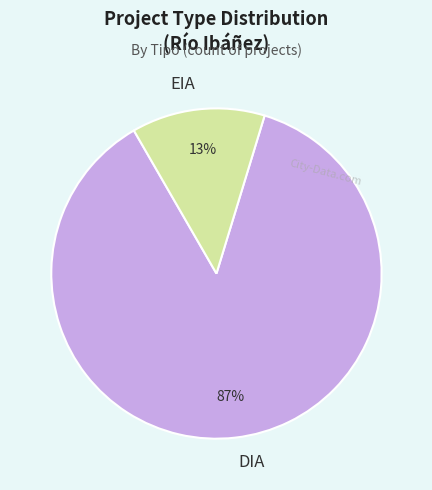

To the nearest percent, what is the difference between the EIA and DIA slice percentages?

74%